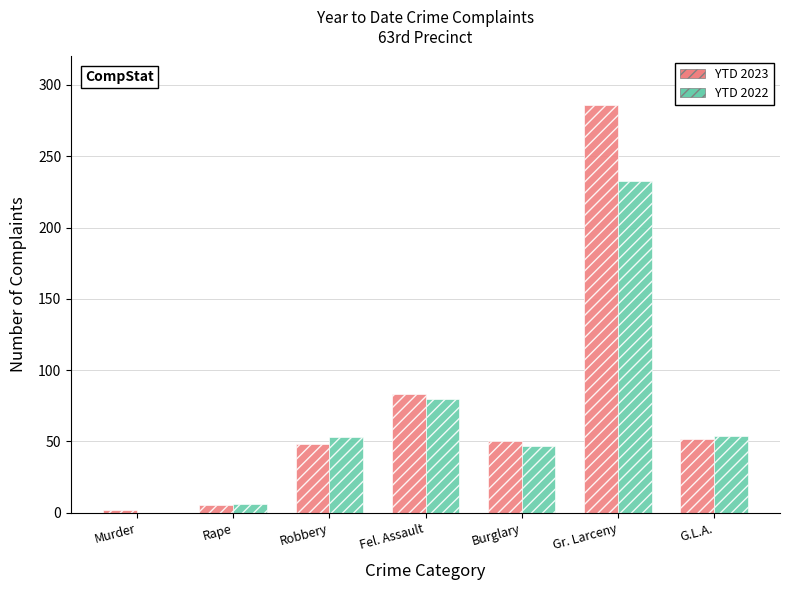

What is the sum of the YTD 2023 values at Murder and Robbery?

50